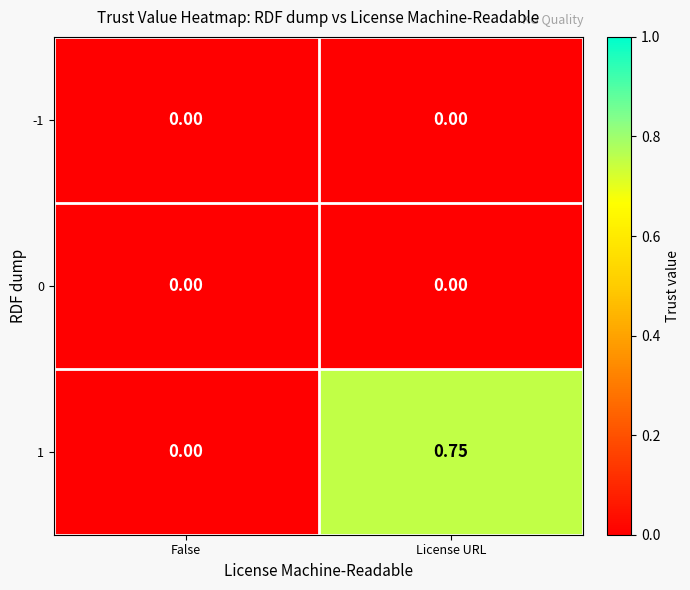

At which label does 1 reach its minimum?

False